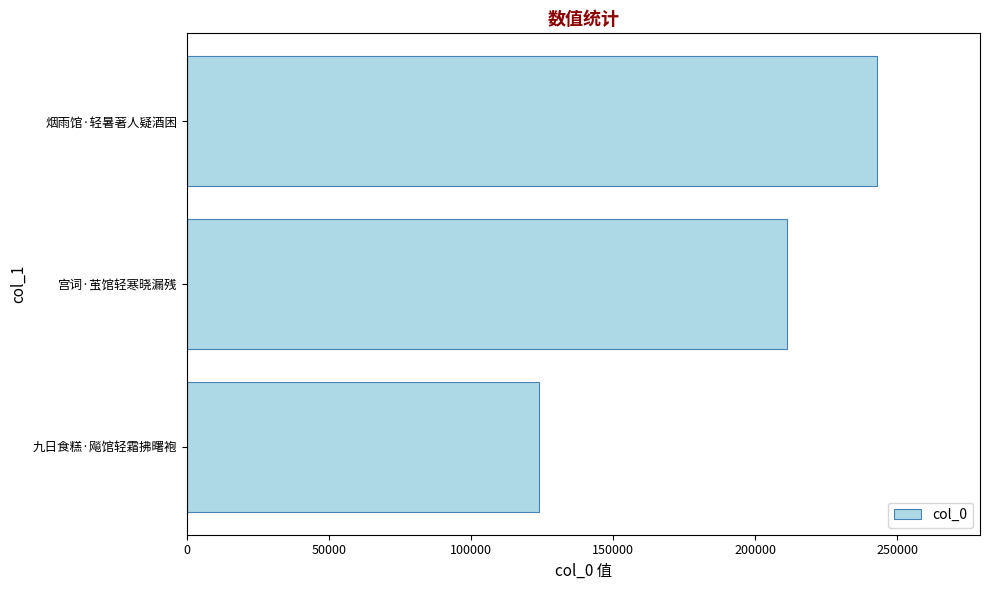

True or false: the data shows 211345 at 宫词·茧馆轻寒晓漏残.

True